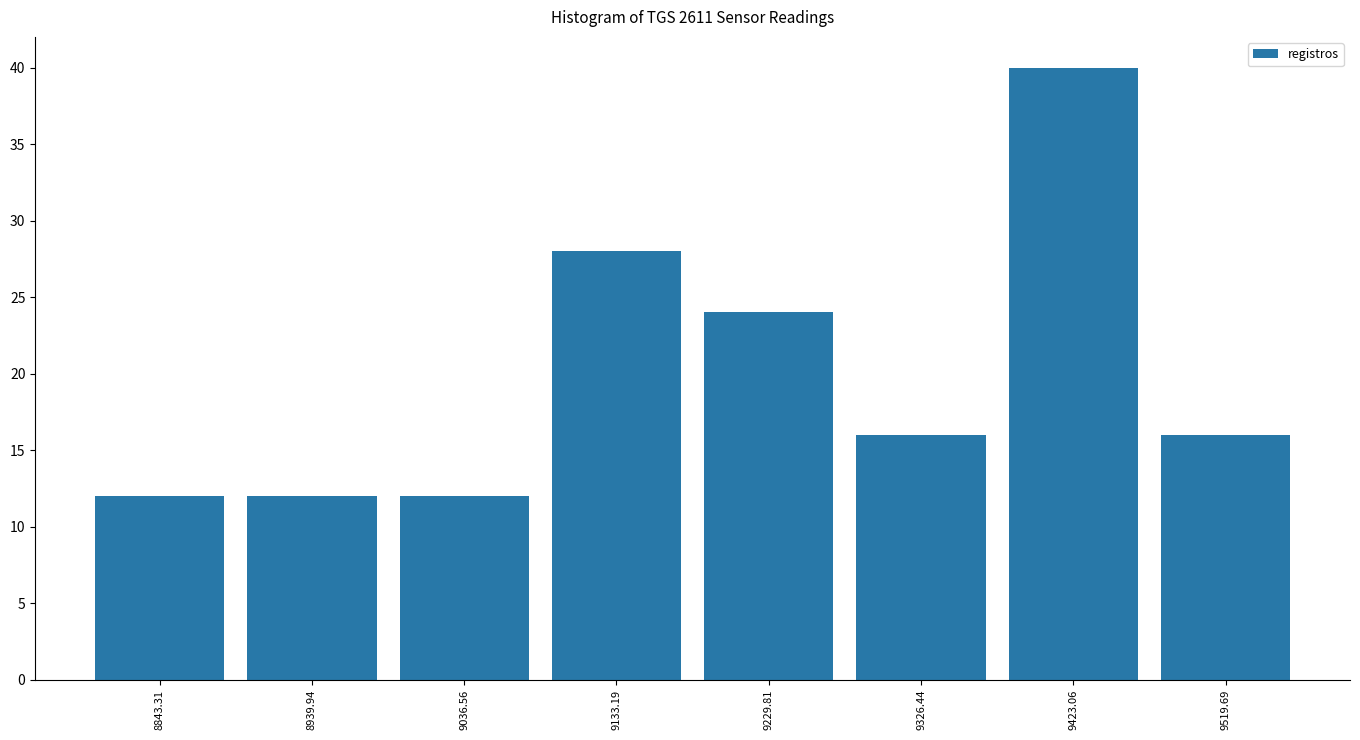

Reading left to right, transcribe this chart: for each bar, give the range it covers on the x-axis and its height. Neither the bar edges nor the heights are printed on the chart, so give them approximately, as read against the axes.

8800 to 8890: 12
8890 to 8990: 12
8990 to 9080: 12
9080 to 9180: 28
9180 to 9280: 24
9280 to 9370: 16
9370 to 9470: 40
9470 to 9570: 16